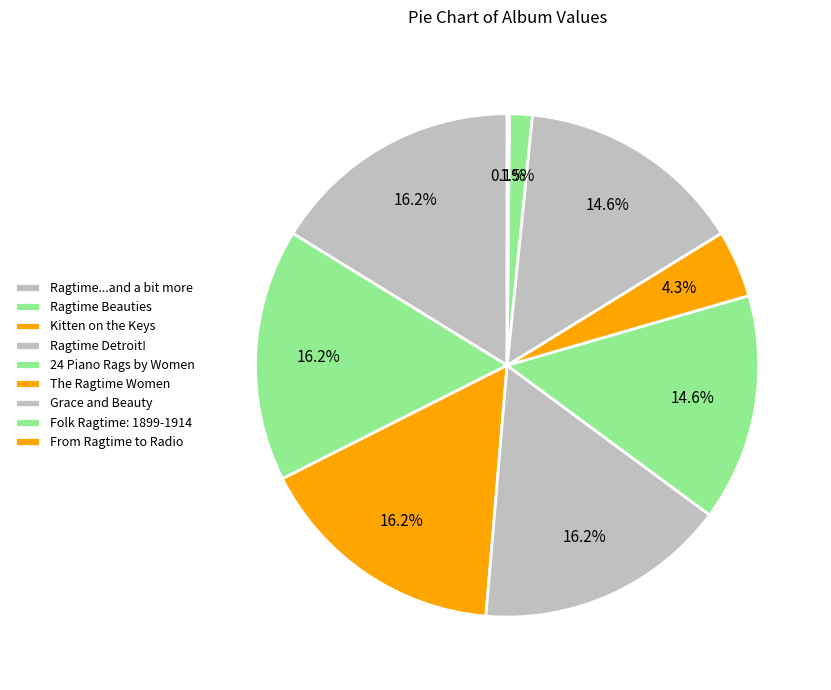

Which slice is the largest?

Ragtime Beauties